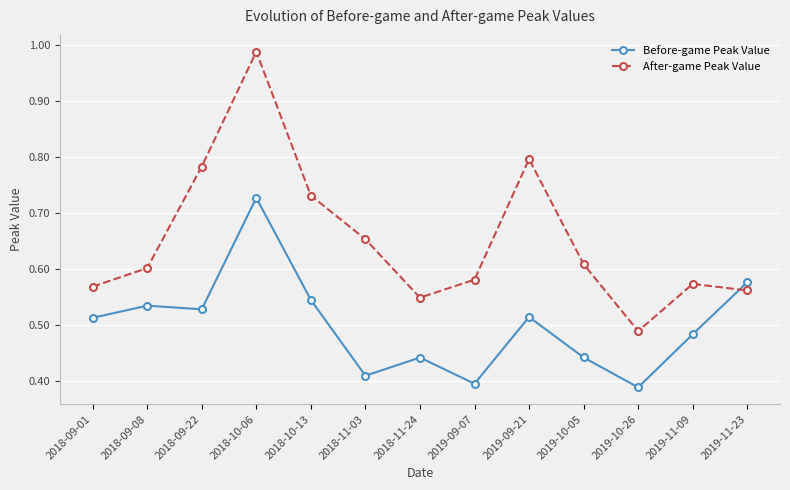

Is it true that Before-game Peak Value equals 0.8 at 2019-11-23?

False